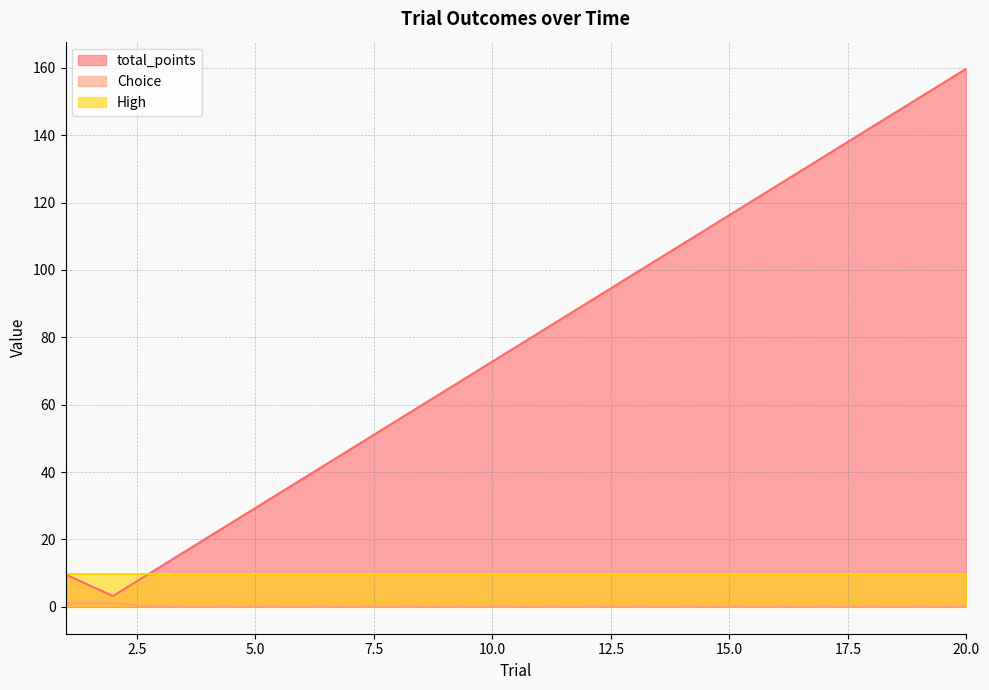

Is it true that total_points equals 81.5 at 11?

True